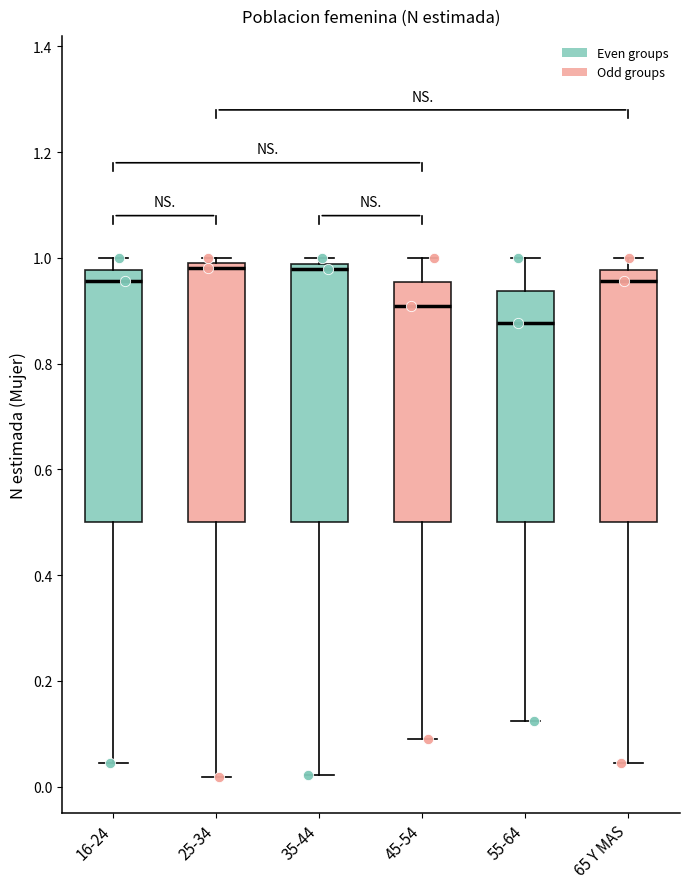

Where does the upper whisker of the box for 16-24 end on the y-axis? The values are not printed on the chart, so give them approximately, as read against the axis.

1.00